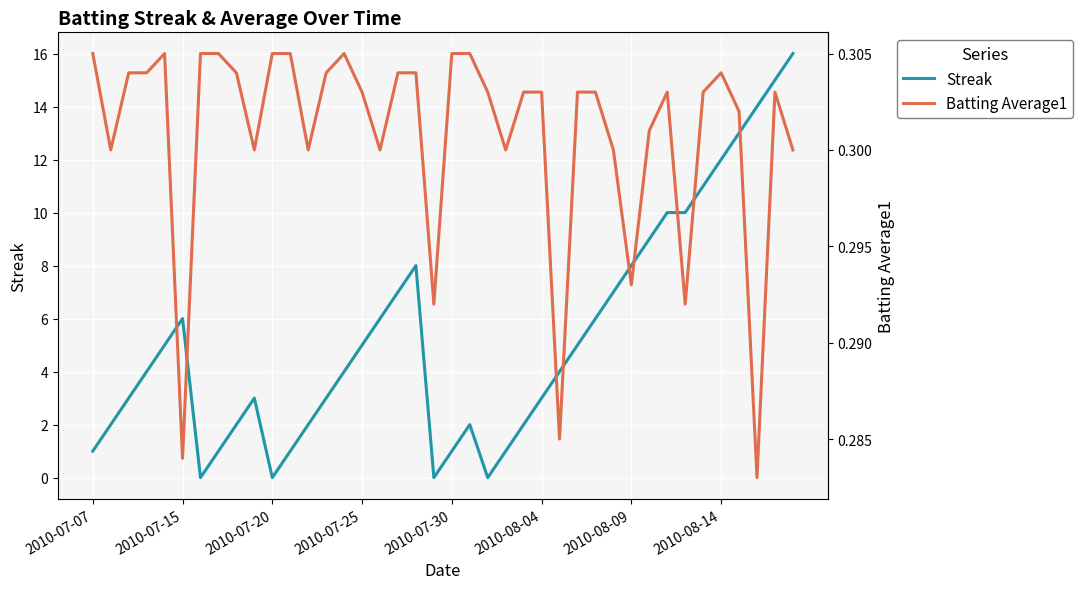

Rank the series by their maximum value, from highest to lowest.

Streak, Batting Average1